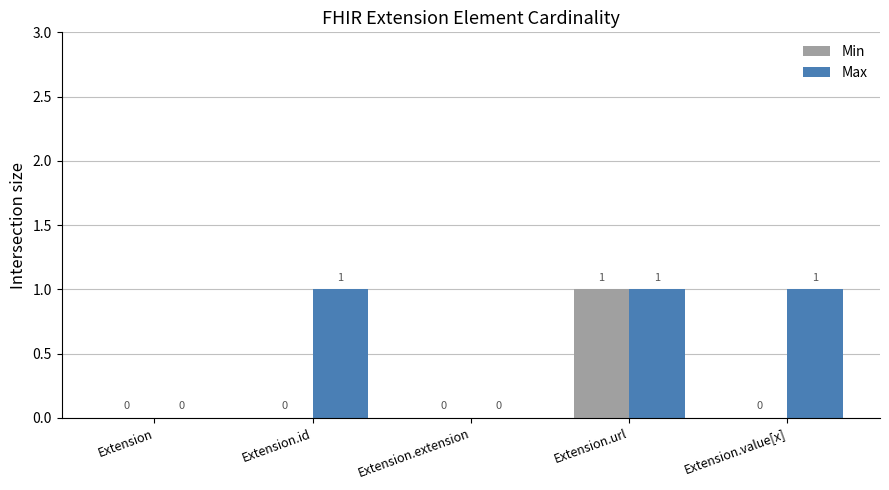

Which series has the largest total across all categories?

Max